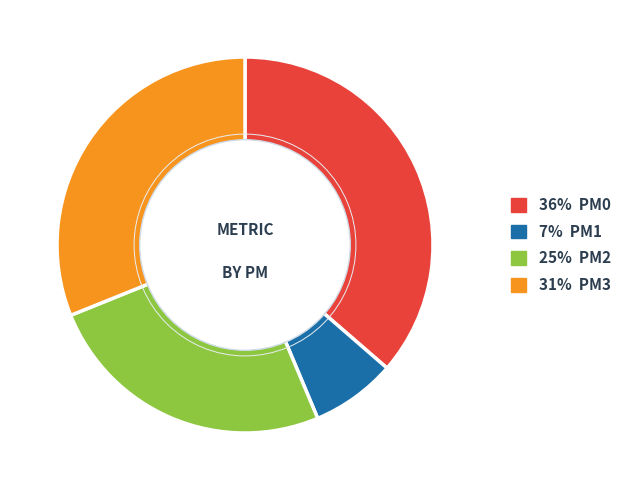

Is there any slice that represents more than half of the pie?

No